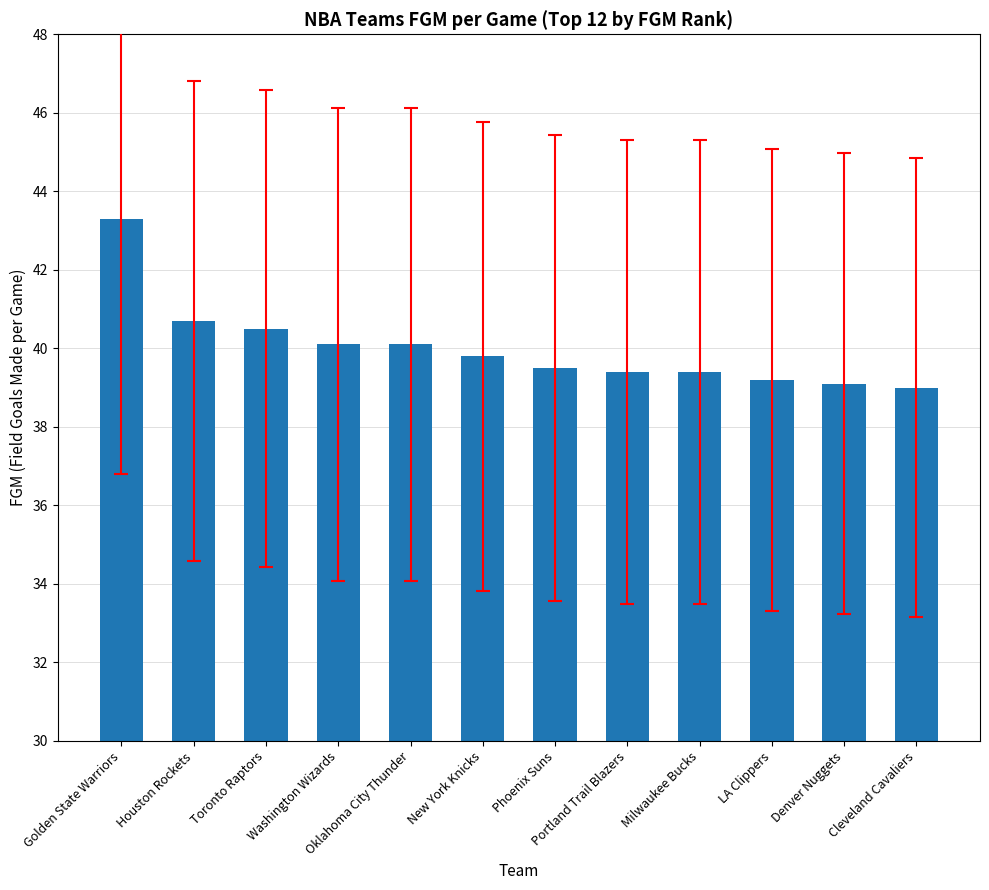

What is the change in value from Houston Rockets to Portland Trail Blazers?

-1.3